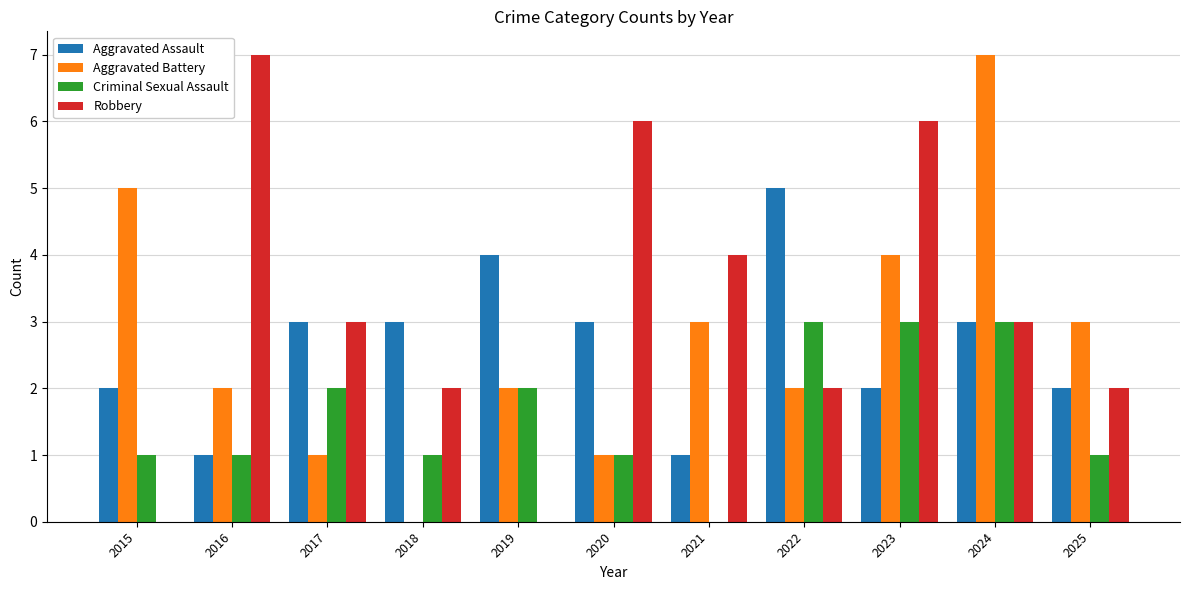

Are the bars grouped side by side (vs. stacked)?

Yes